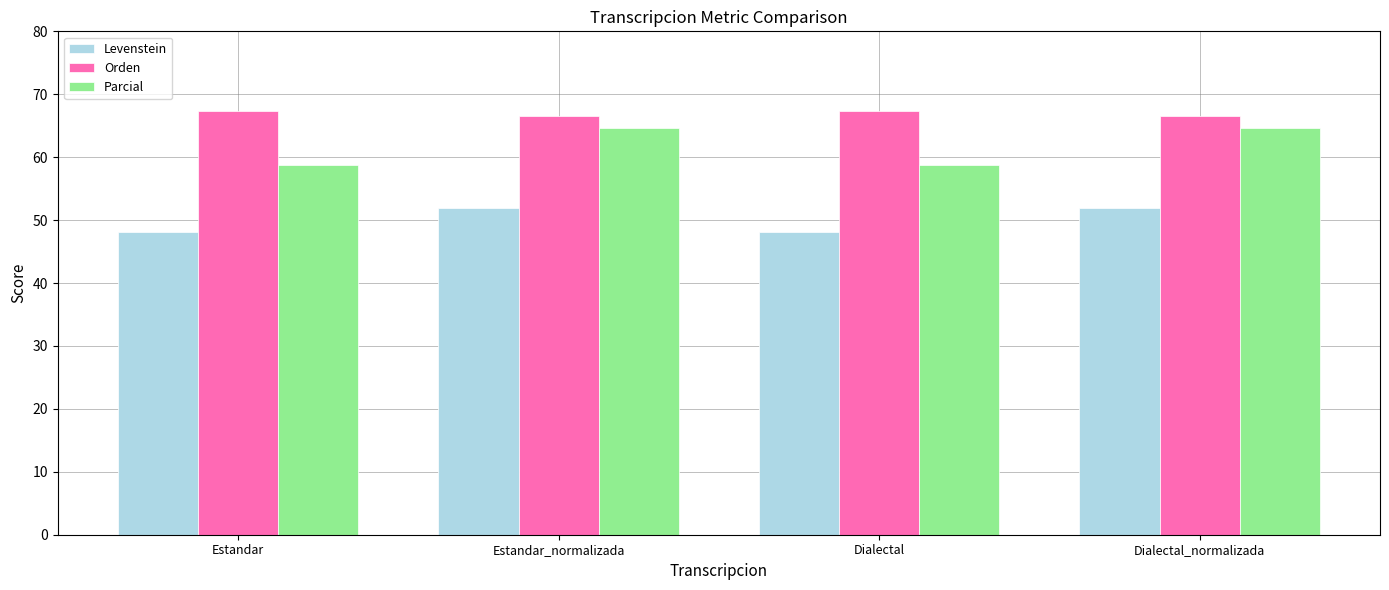

The value of Levenstein at Estandar is 48.1. True or false?

True